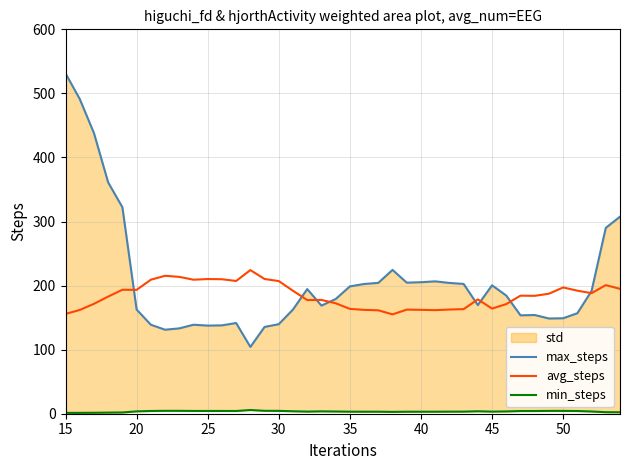

Does the chart display data point markers on the line(s)?

No